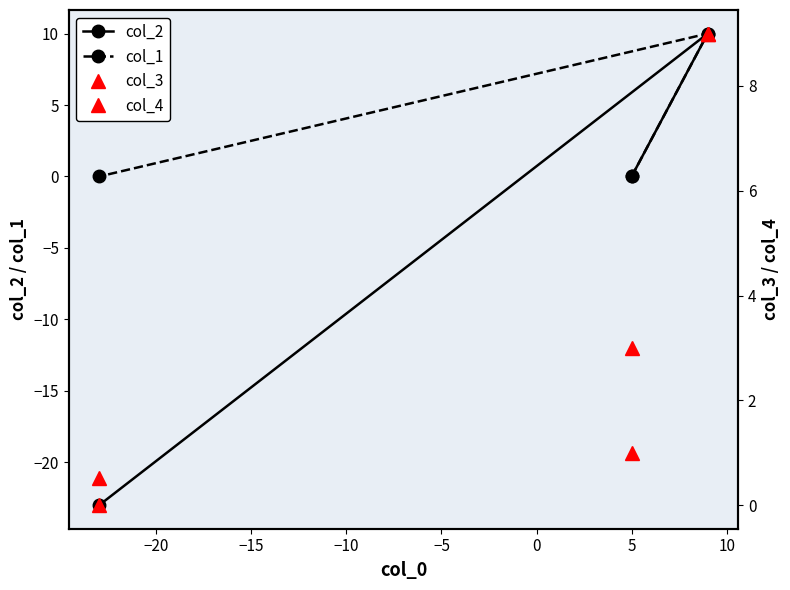

What is the value of the col_2 point at the 1st from the left?

-23